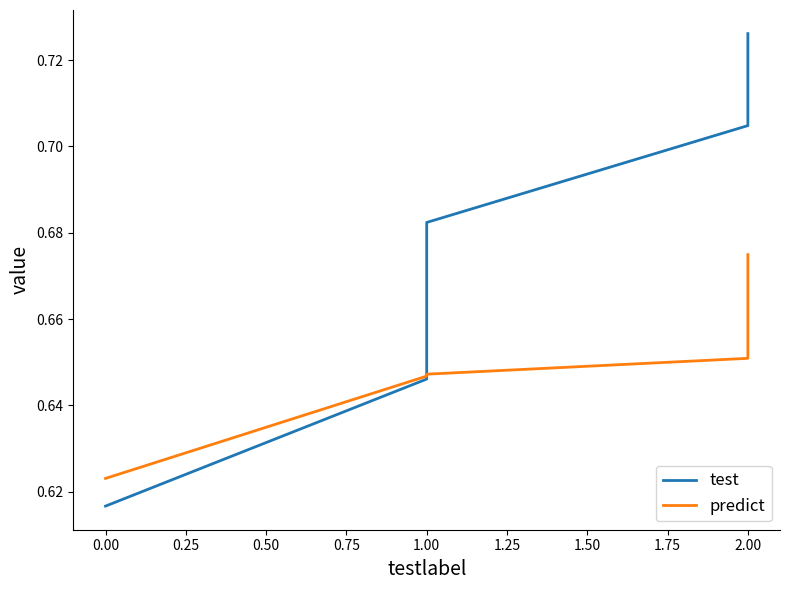

Rank the series by their average value, from lowest to highest.

predict, test